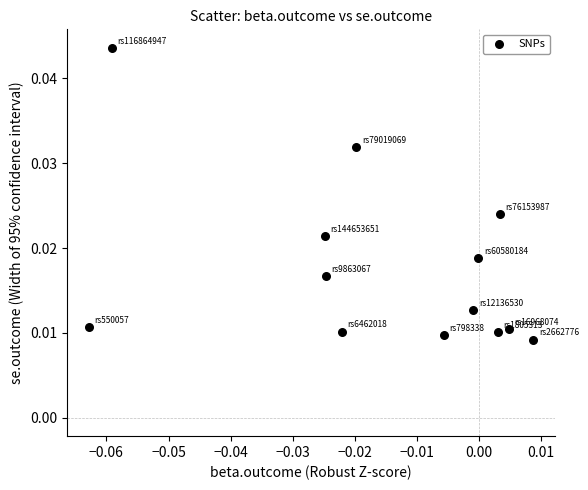

How many points are shown in the scatter plot?

13